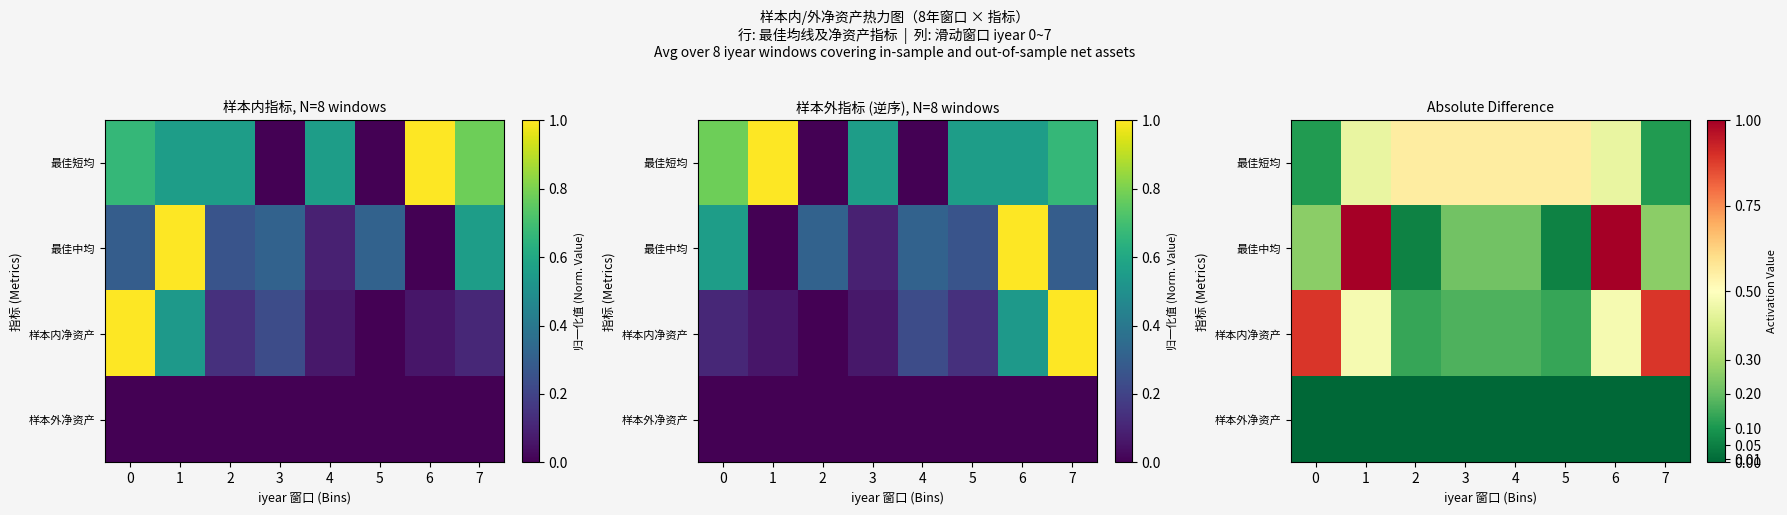

How many 最佳短均 values are between 0 and 1?

8